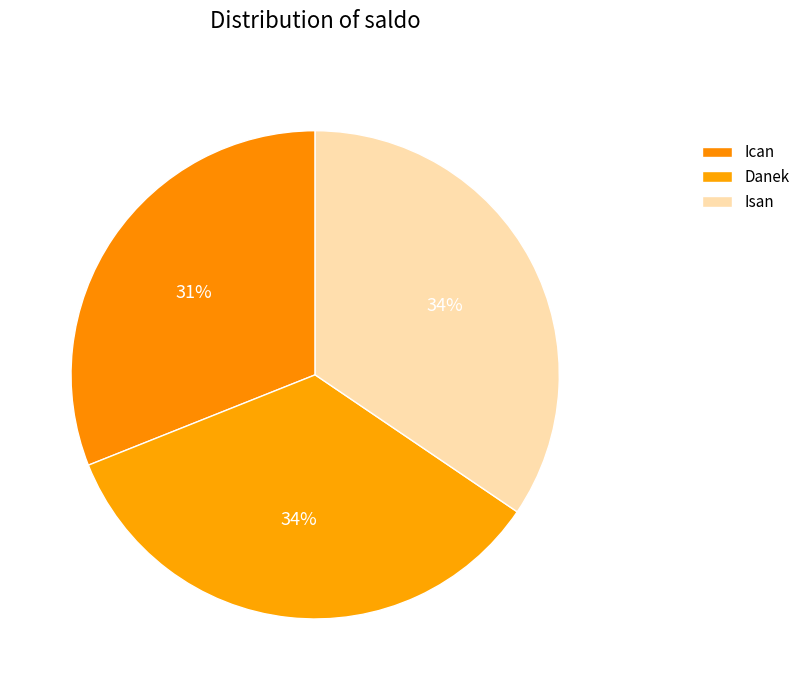

Count the number of slices in the pie.

3